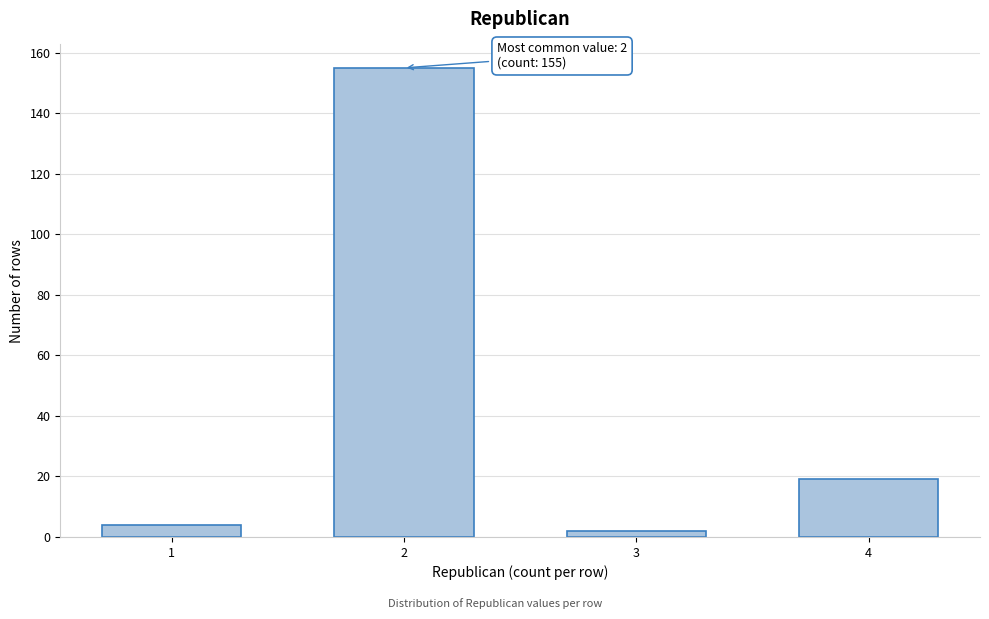

Reading left to right, list all the values displayed in this chart.

1=4	2=155	3=2	4=19